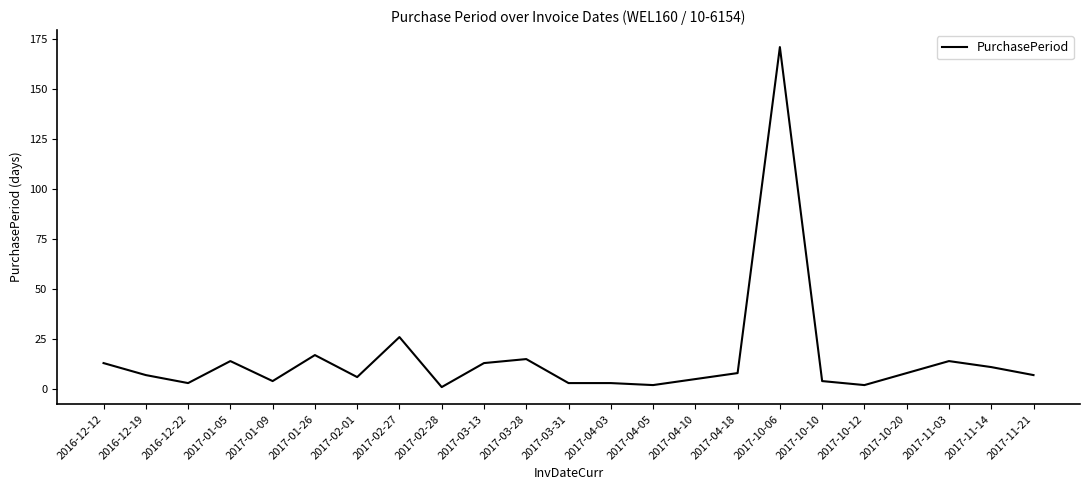

Reading left to right, list all the values displayed in this chart.

2016-12-12=13	2016-12-19=7	2016-12-22=3	2017-01-05=14	2017-01-09=4	2017-01-26=17	2017-02-01=6	2017-02-27=26	2017-02-28=1	2017-03-13=13	2017-03-28=15	2017-03-31=3	2017-04-03=3	2017-04-05=2	2017-04-10=5	2017-04-18=8	2017-10-06=171	2017-10-10=4	2017-10-12=2	2017-10-20=8	2017-11-03=14	2017-11-14=11	2017-11-21=7